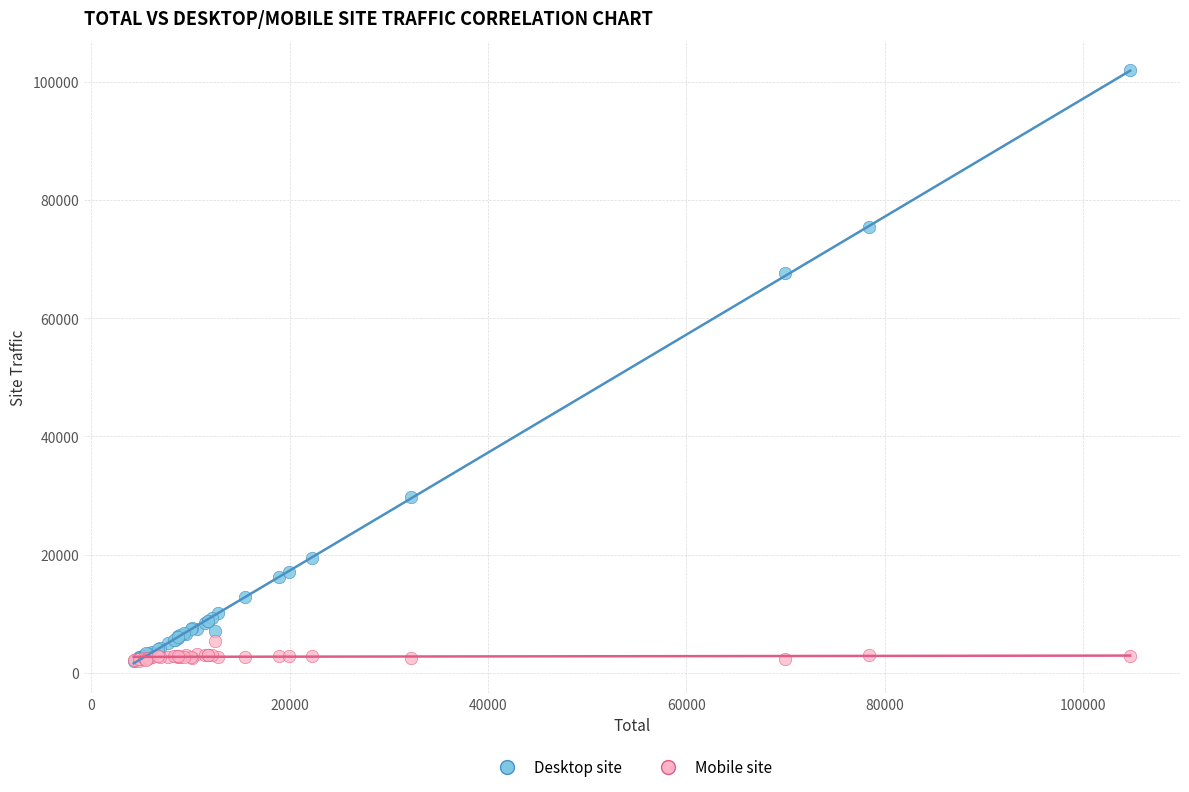

Which series reaches the maximum Y coordinate?

Desktop site